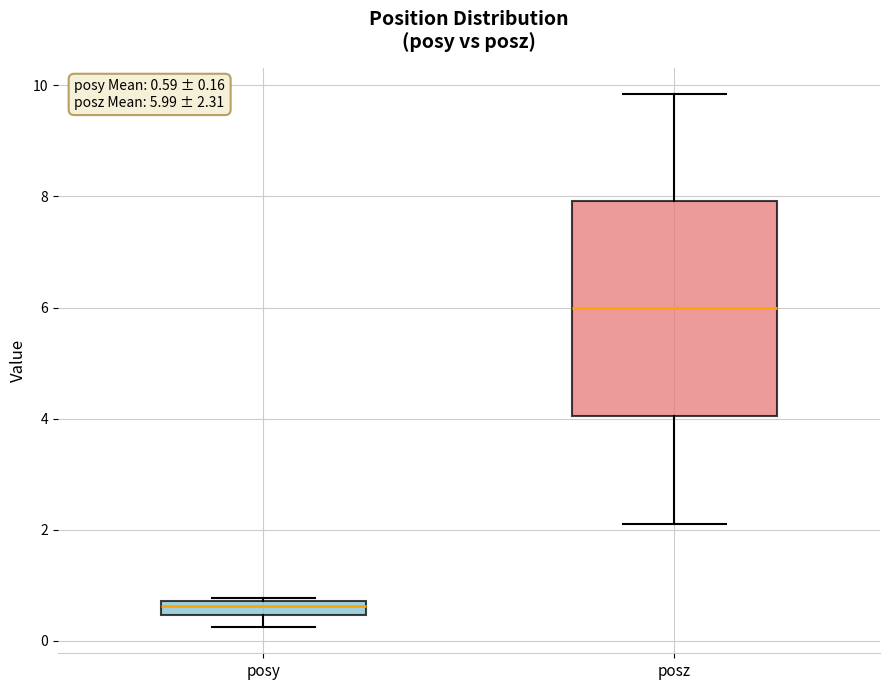

Which box's median line is the lowest?

posy